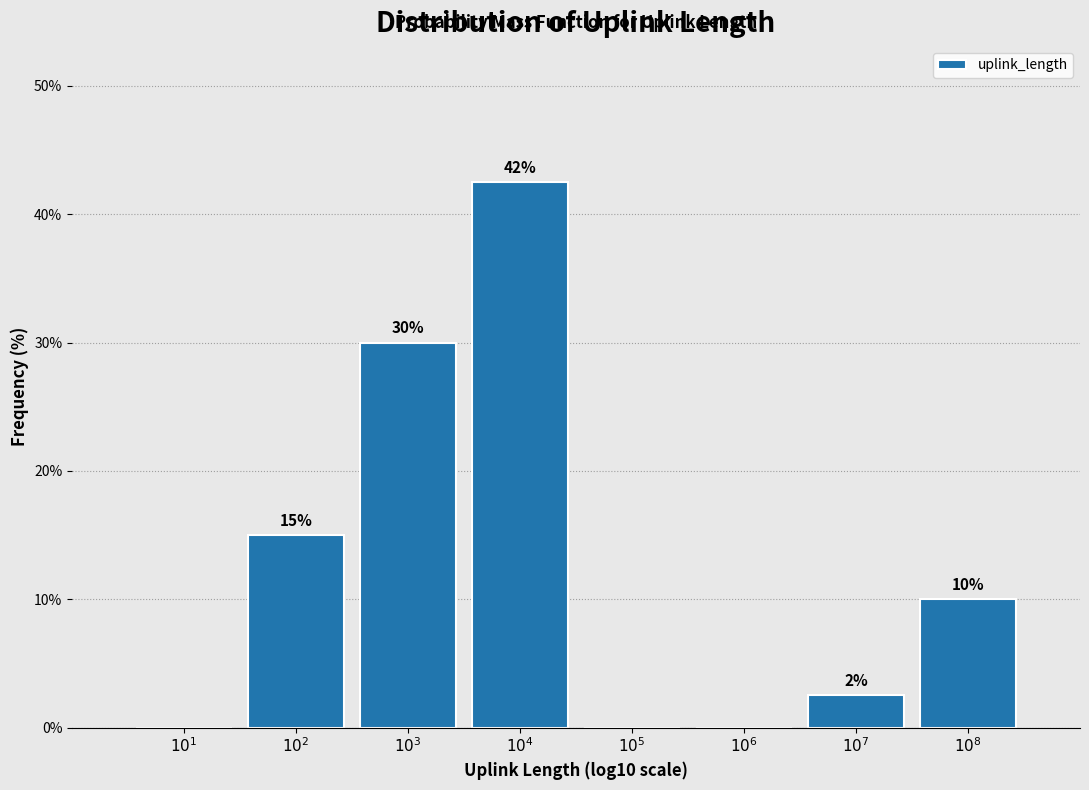

What is the maximum value shown in the chart?

42.5